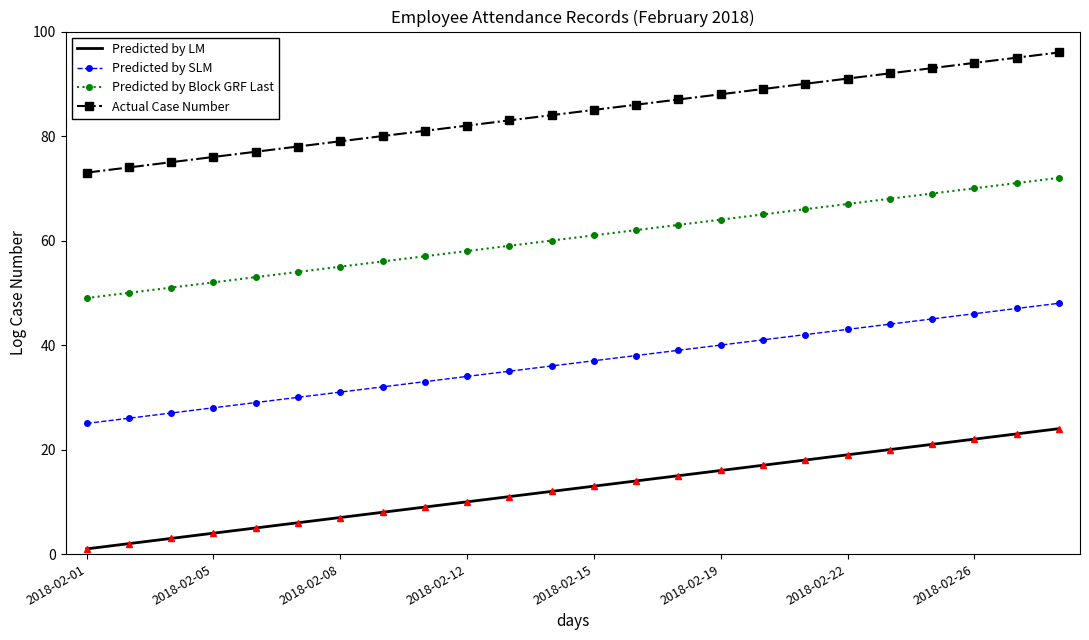

Reading left to right, transcribe all the data shown in this chart.

Predicted by LM: 1	2	3	4	5	6	7	8	9	10	11	12	13	14	15	16	17	18	19	20	21	22	23	24
Predicted by SLM: 25	26	27	28	29	30	31	32	33	34	35	36	37	38	39	40	41	42	43	44	45	46	47	48
Predicted by Block GRF Last: 49	50	51	52	53	54	55	56	57	58	59	60	61	62	63	64	65	66	67	68	69	70	71	72
Actual Case Number: 73	74	75	76	77	78	79	80	81	82	83	84	85	86	87	88	89	90	91	92	93	94	95	96